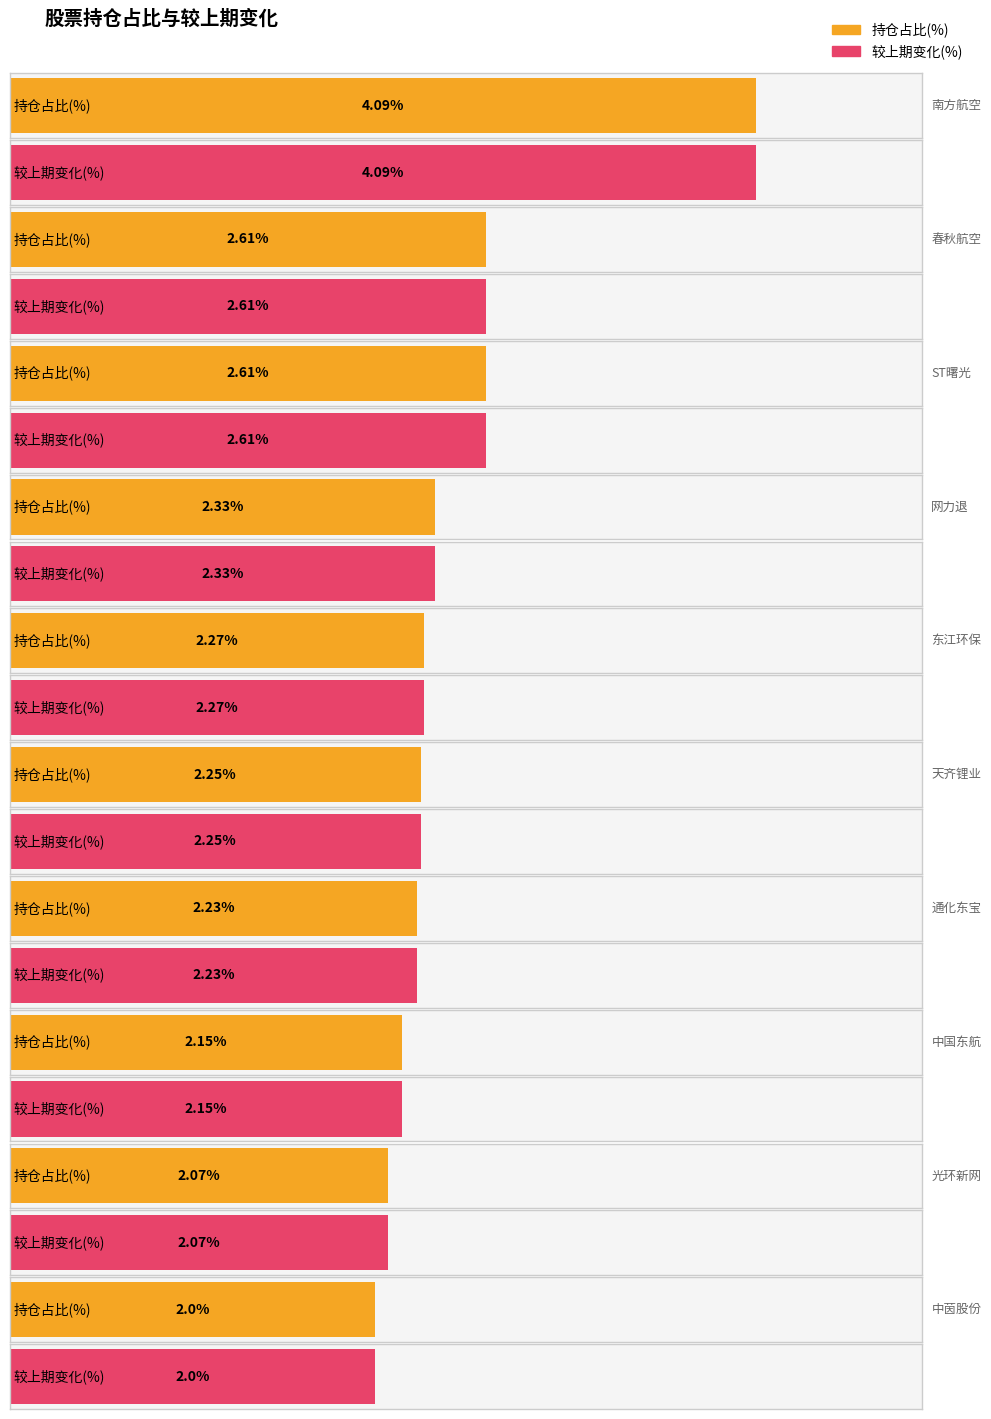

Reading left to right, what are all the values shown in this chart?

持仓占比(%): 南方航空=4.1	春秋航空=2.6	ST曙光=2.6	网力退=2.3	东江环保=2.3	天齐锂业=2.2	通化东宝=2.2	中国东航=2.1	光环新网=2.1	中茵股份=2.0
较上期变化(%): 南方航空=4.1	春秋航空=2.6	ST曙光=2.6	网力退=2.3	东江环保=2.3	天齐锂业=2.2	通化东宝=2.2	中国东航=2.1	光环新网=2.1	中茵股份=2.0